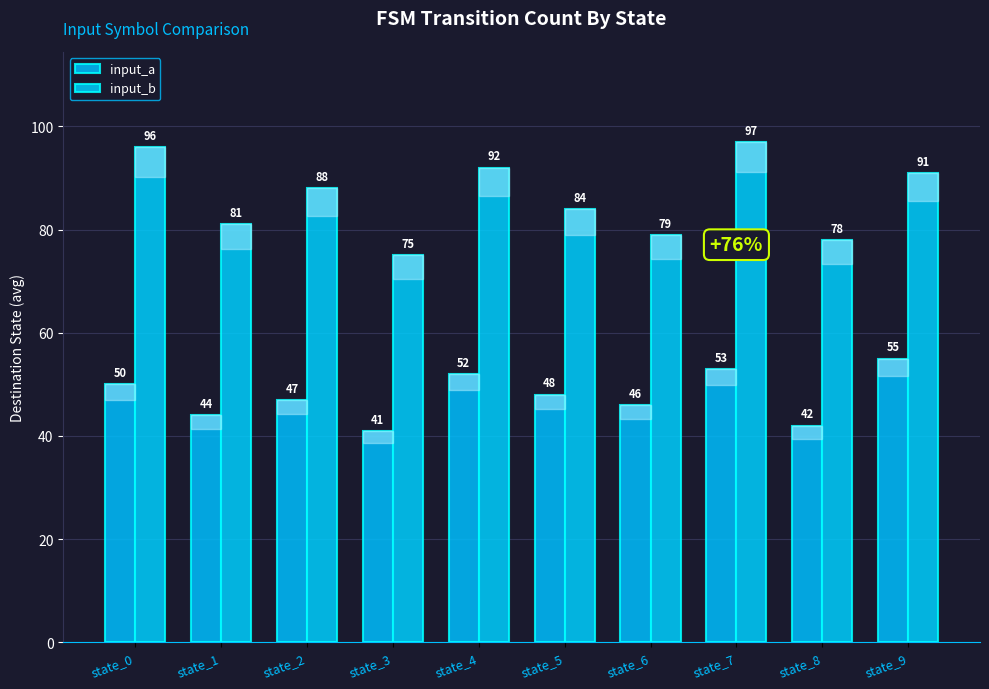

What is the sum of all input_b values?

861